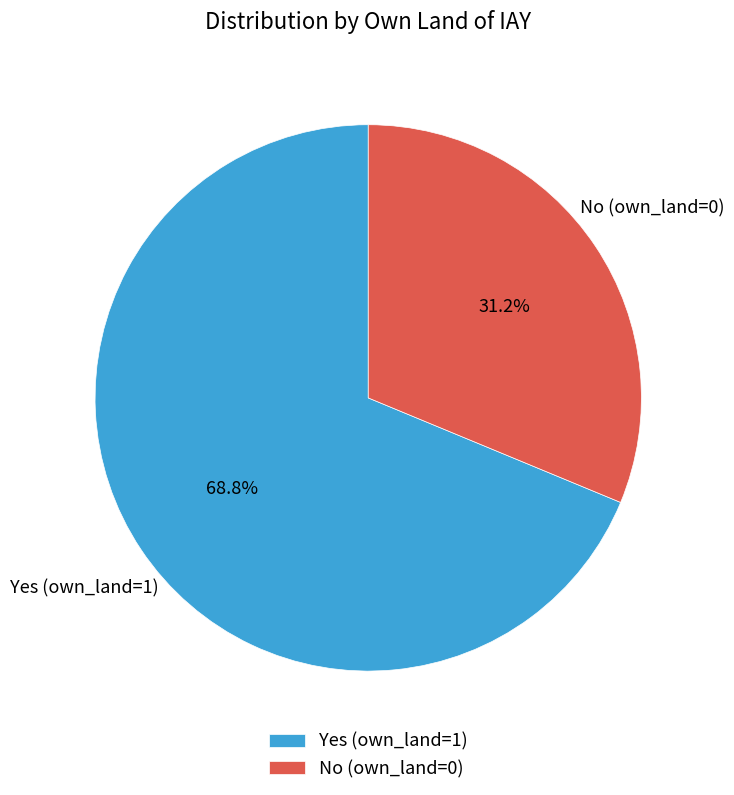

Rank the categories by value from highest to lowest.

Yes (own_land=1), No (own_land=0)